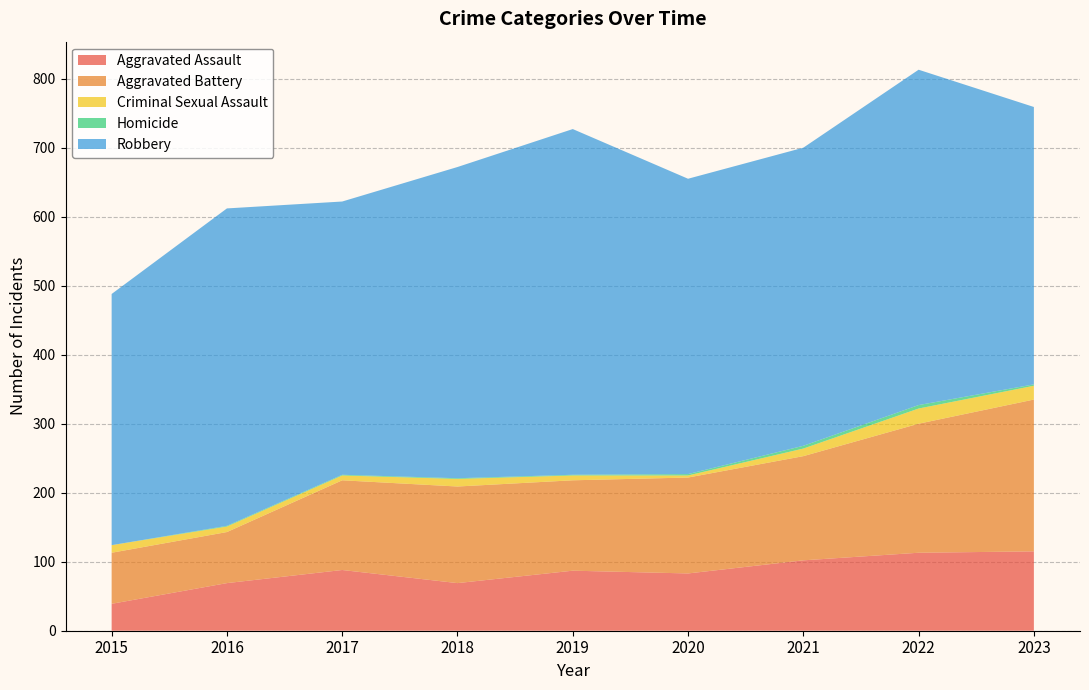

Reading left to right, extract all data points from this chart.

Aggravated Assault: 39	69	88	69	87	83	102	113	115
Aggravated Battery: 74	74	130	140	131	139	151	187	220
Criminal Sexual Assault: 11	8	7	11	7	3	11	22	20
Homicide: 0	1	1	1	1	2	4	5	2
Robbery: 364	460	396	451	501	428	432	486	402